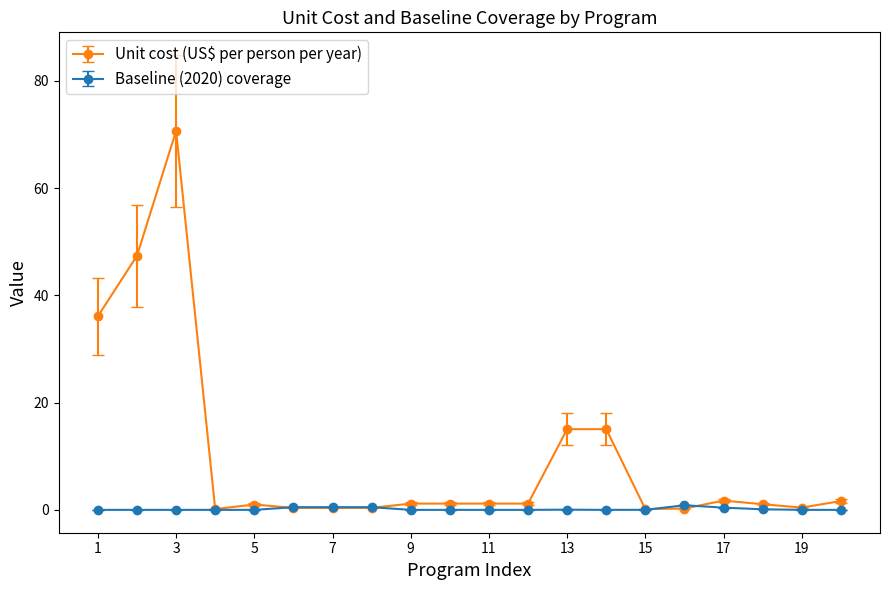

At how many categories does at least one series exceed 3?

5